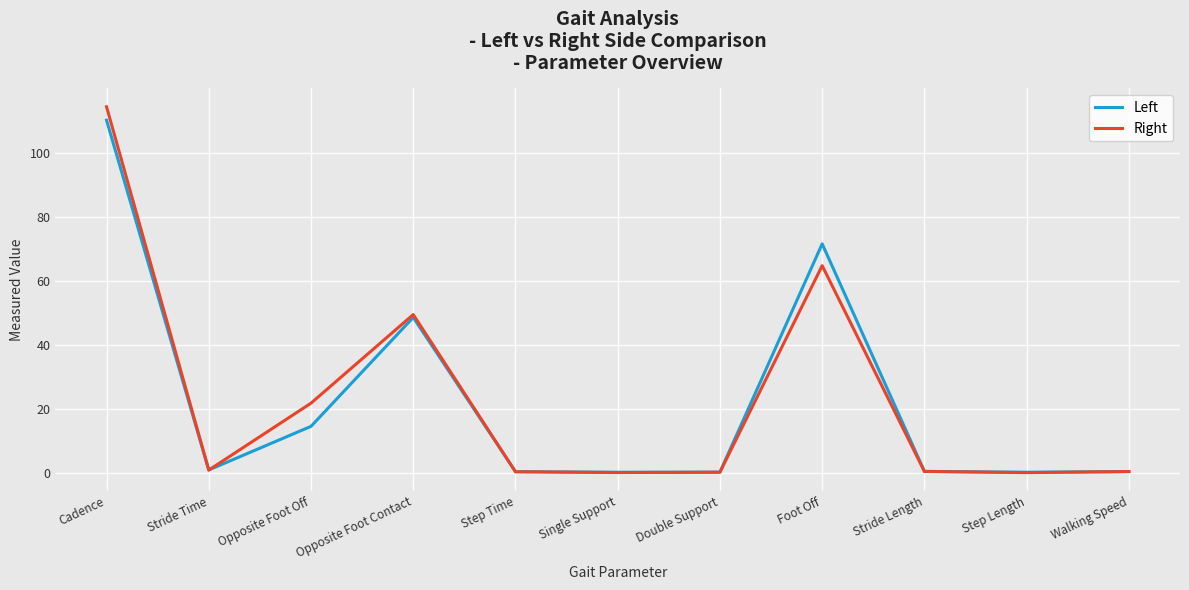

True or false: Right has a value of 114.3 at Cadence.

True